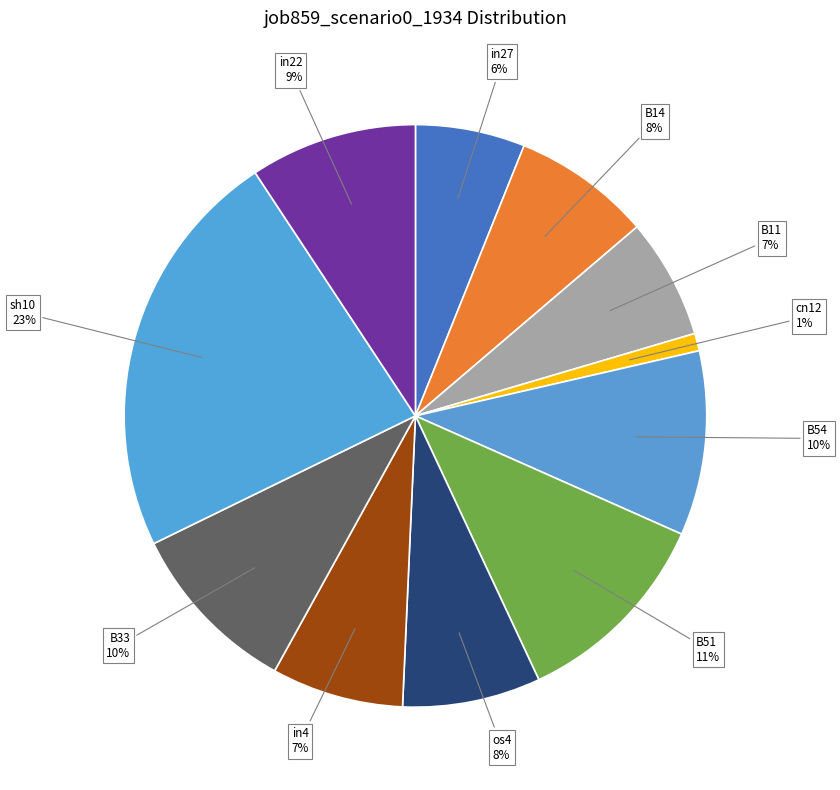

Which slice is the smallest?

cn12